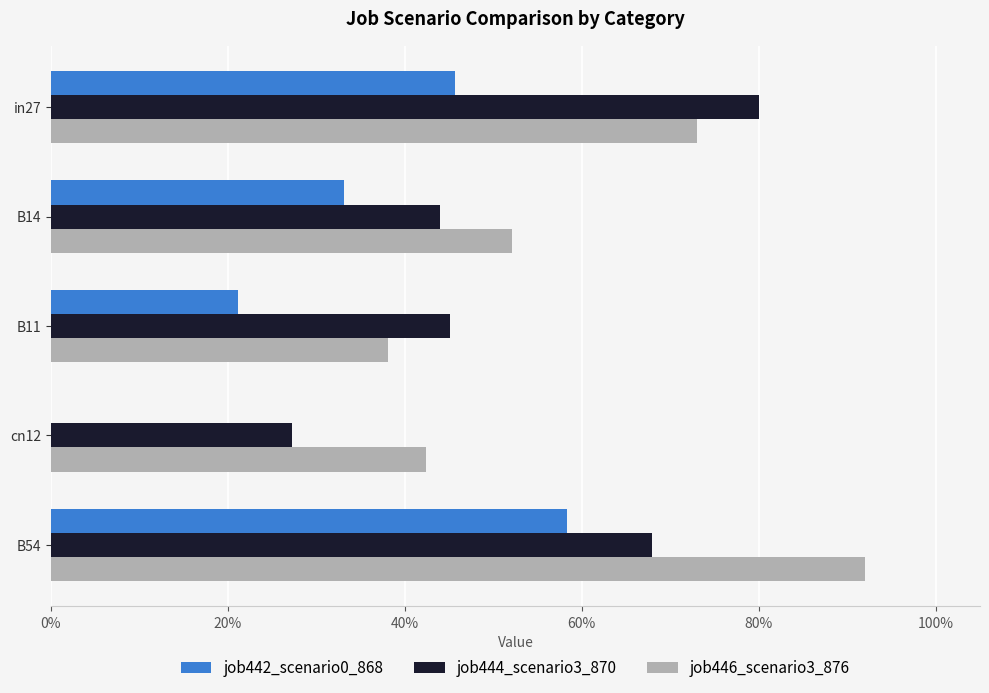

Where is job446_scenario3_876 nearest to the value 0?

B11